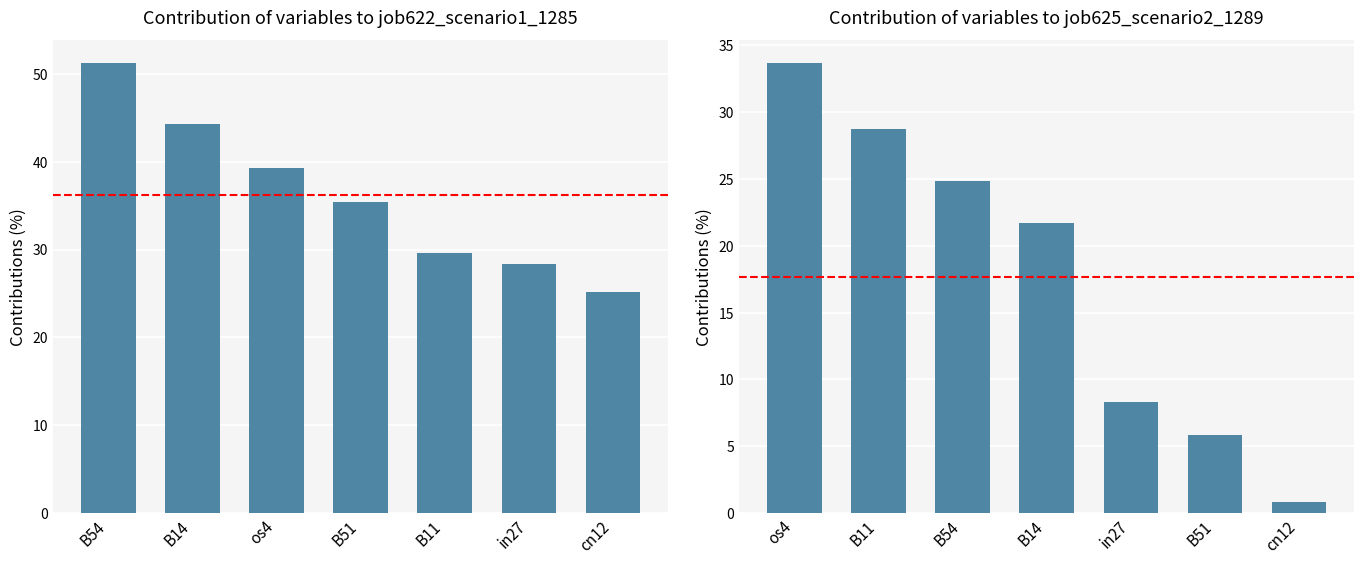

What position from the left is B51?

4